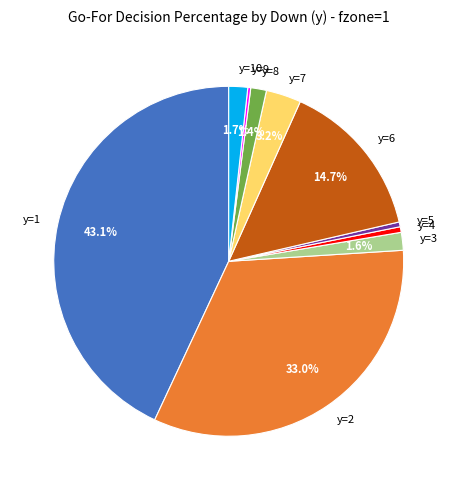

True or false: y=10 accounts for 8% of the total.

False